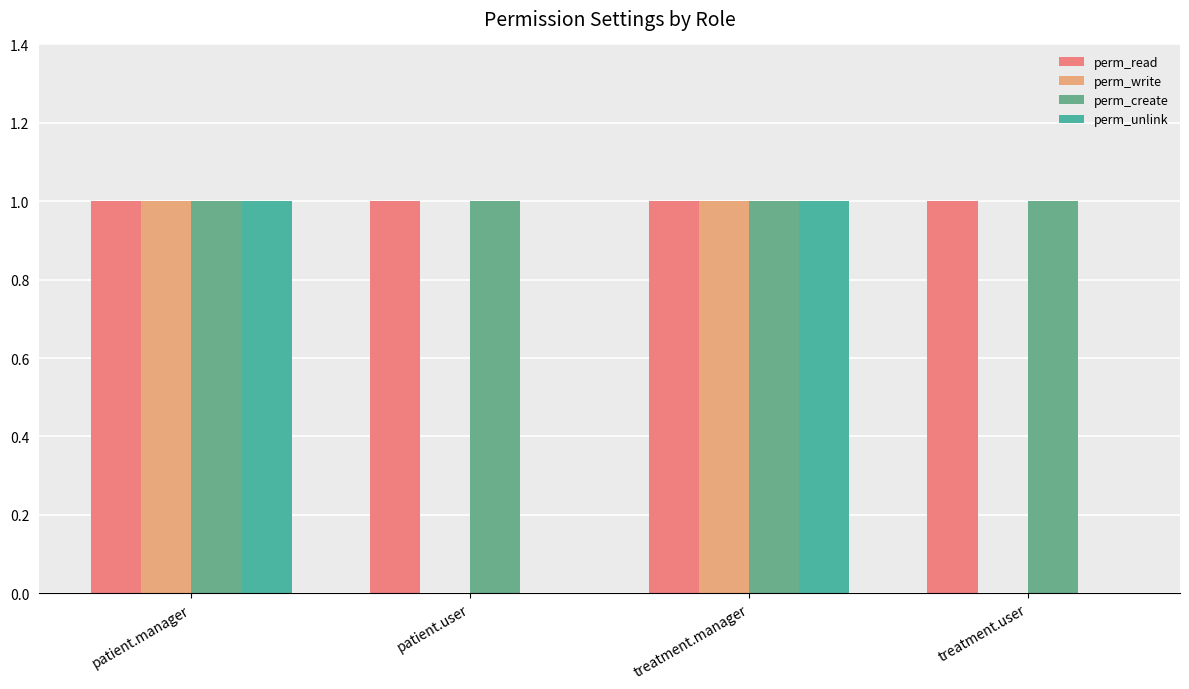

What is the average value of the perm_read series?

1